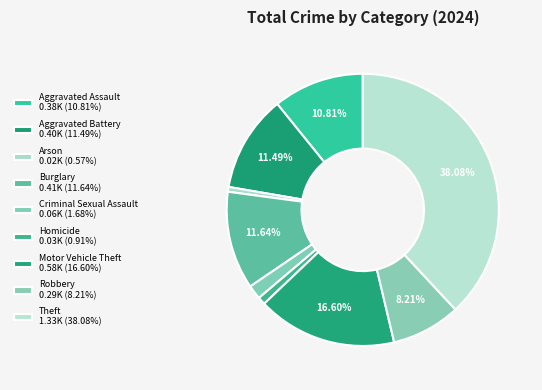

To the nearest percent, what is the difference between the Theft and Aggravated Assault slice percentages?

27%